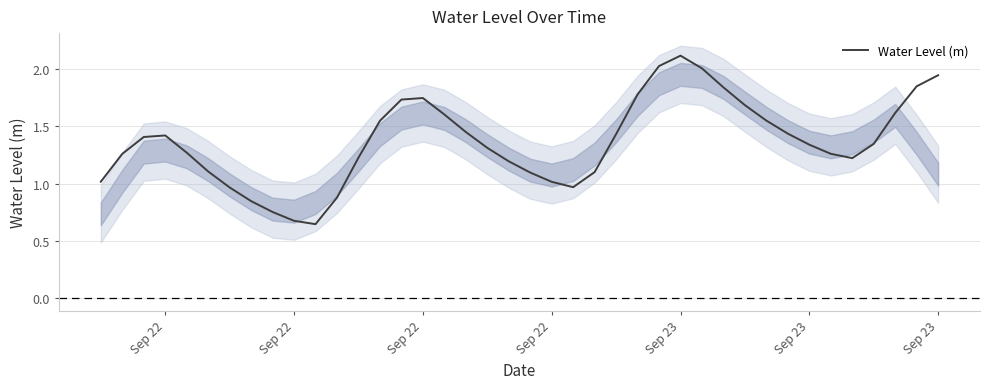

Count the number of data series in this chart.

1